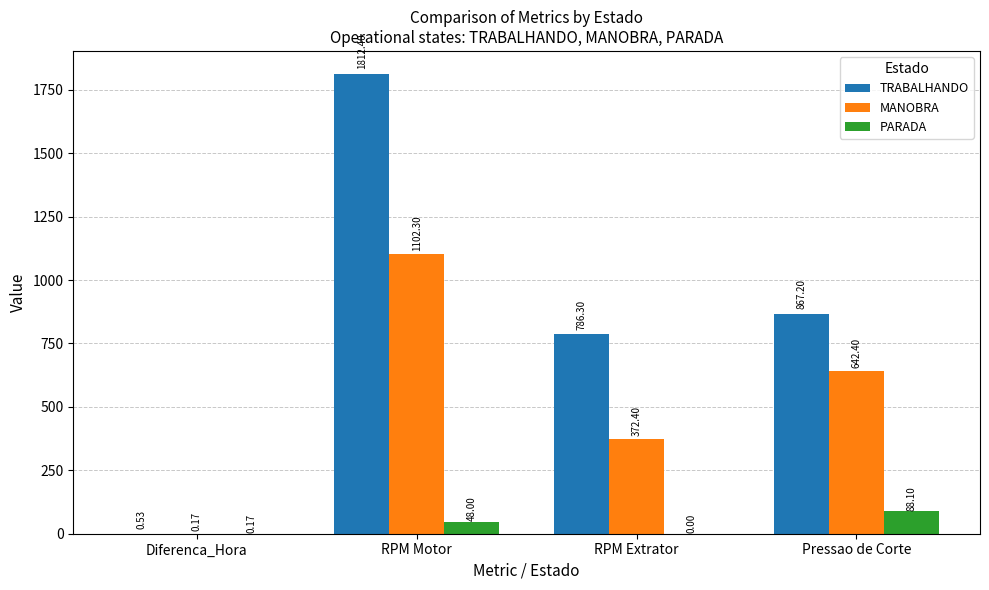

Which category has the highest value across all series?

RPM Motor